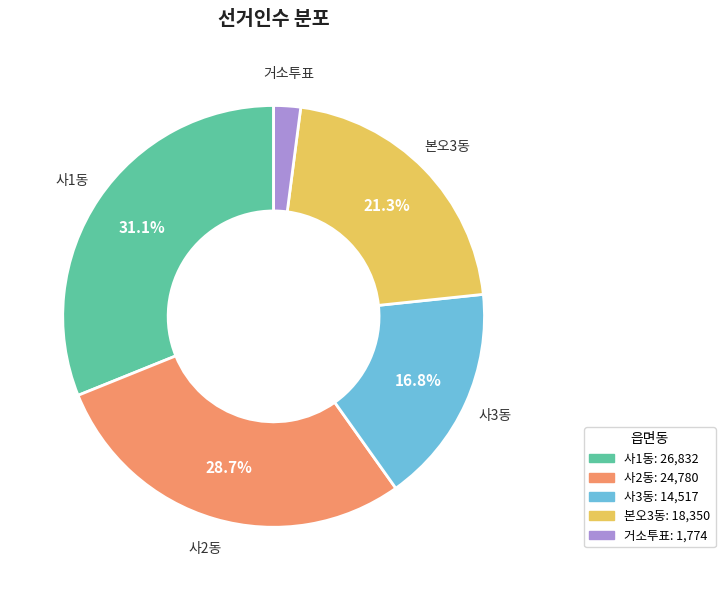

Which category has the biggest portion of the pie?

사1동